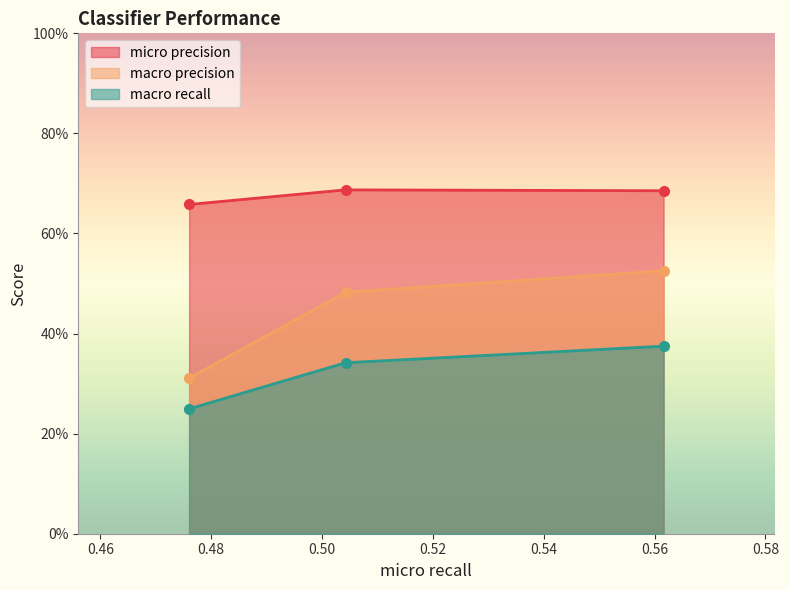

Does the chart have visible grid lines?

No